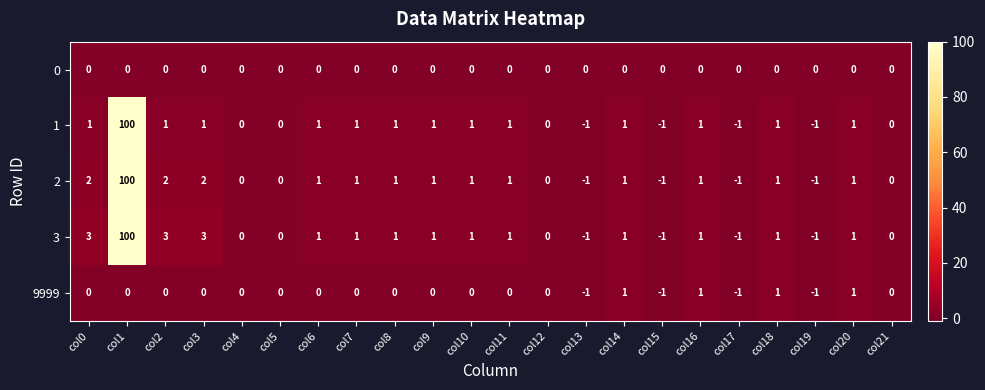

At which label does 3 first exceed 1?

col0